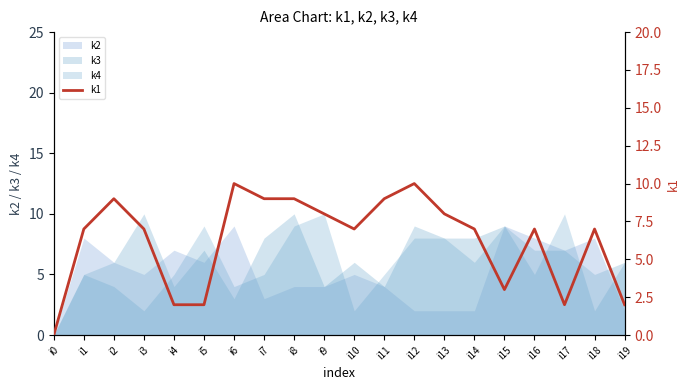

How many positive values are there?

19